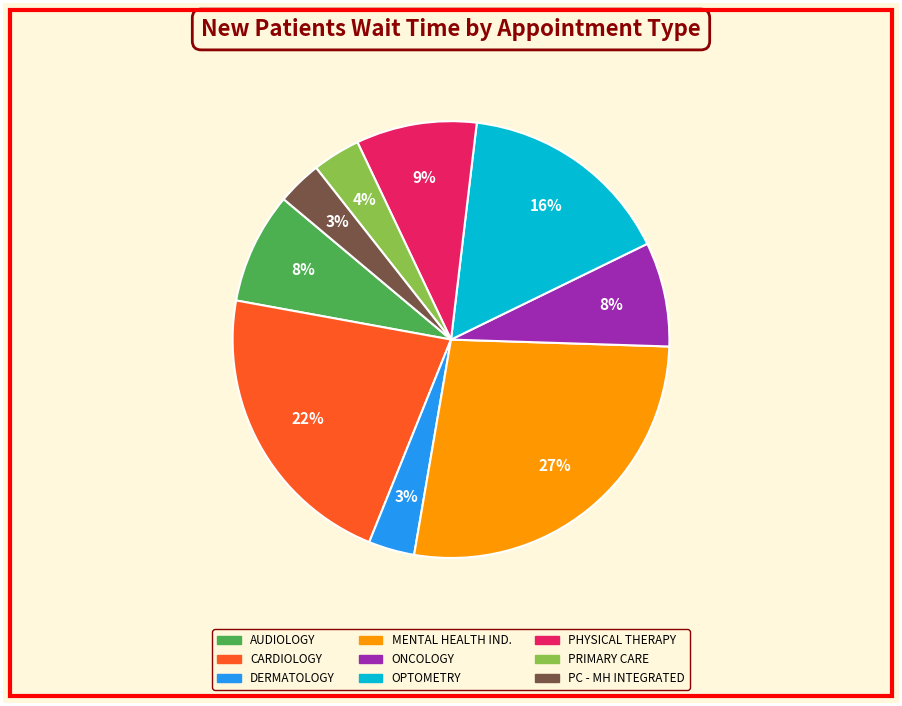

To the nearest percent, what is the average slice percentage?

11%